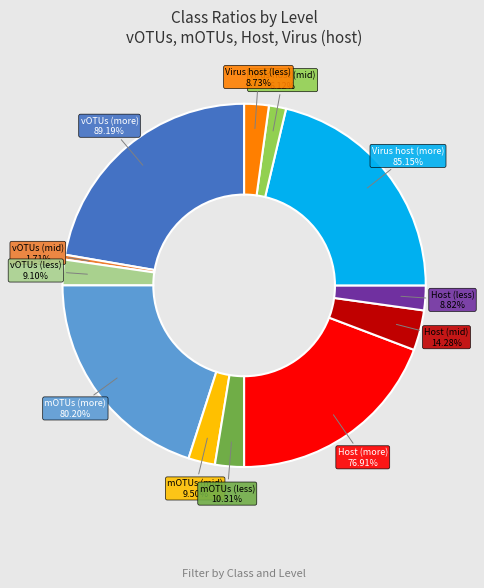

How many slices are in this pie chart?

12